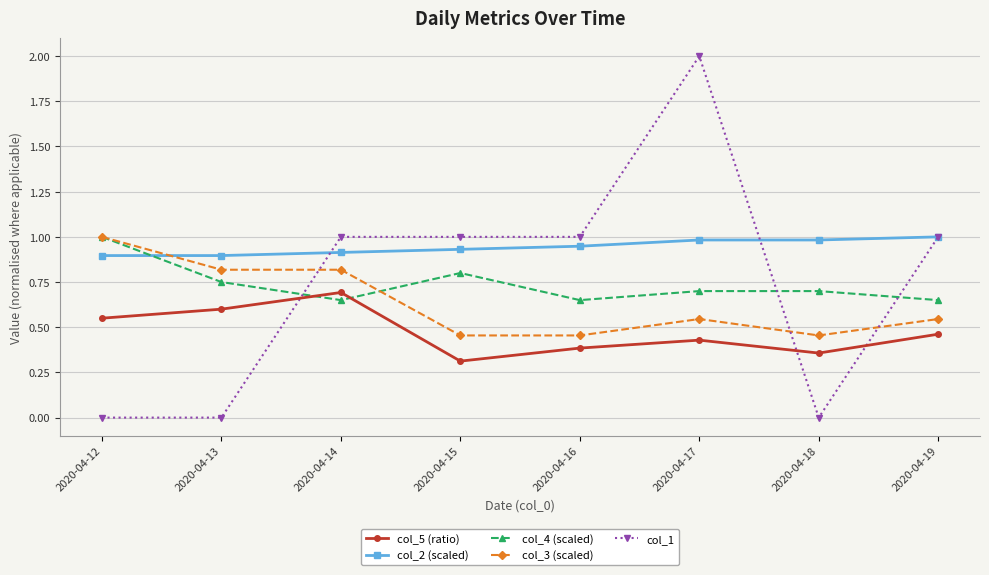

Between which two adjacent categories do col_1 and col_4 (scaled) first intersect?

2020-04-13 and 2020-04-14